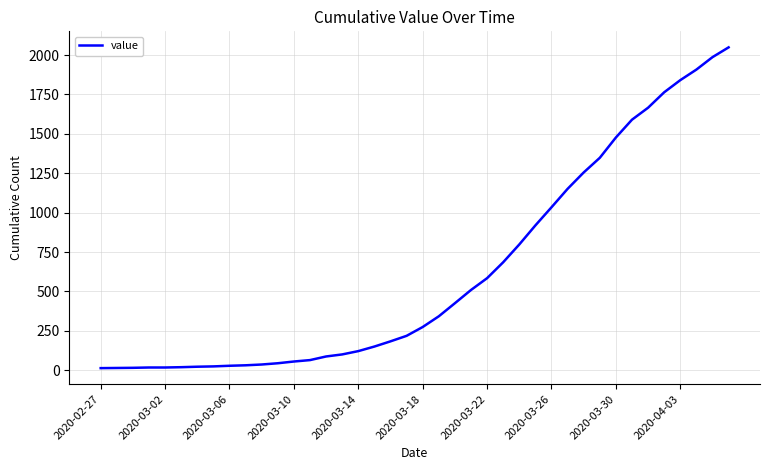

What is the maximum value shown in the chart?

2049